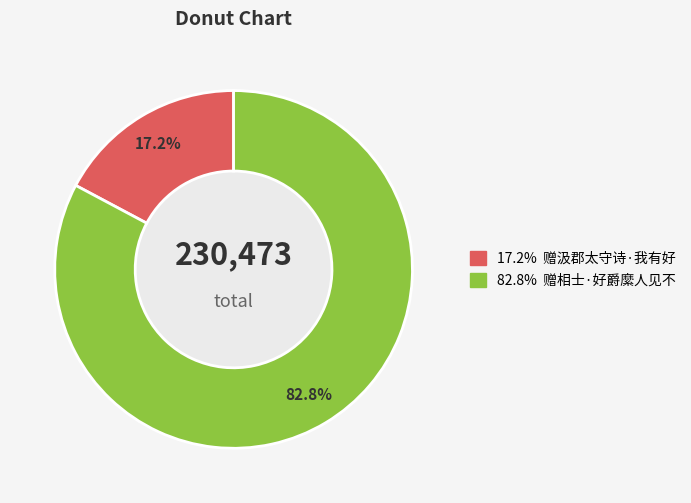

Count the number of slices in the pie.

2